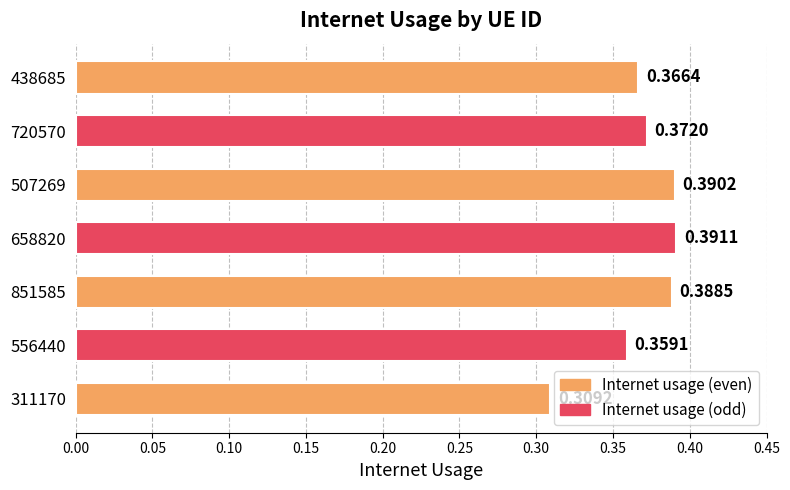

What is the sum of the values at 438685 and 658820?

0.8